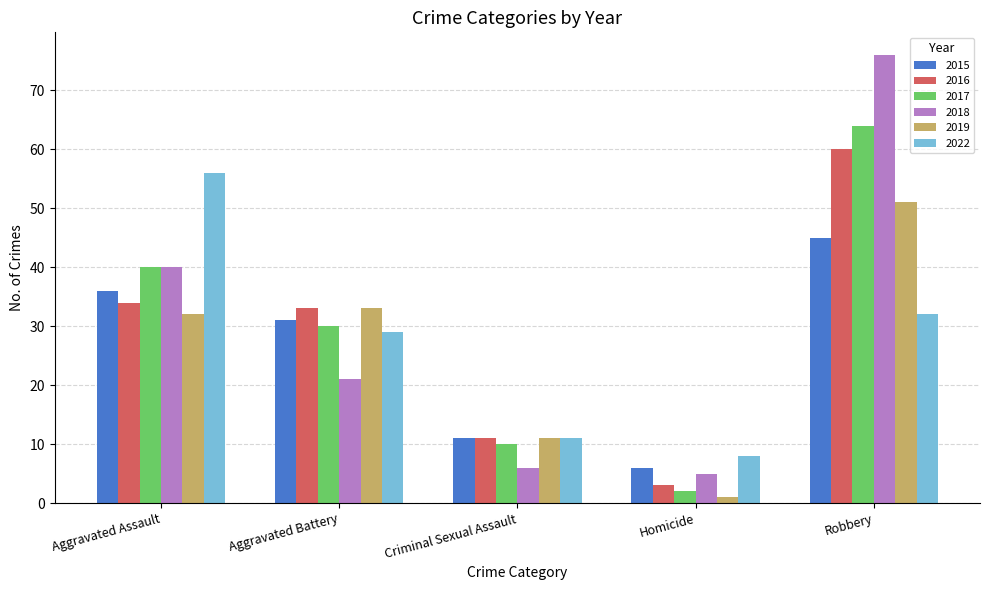

Which category has the lowest value in the 2018 series?

Homicide